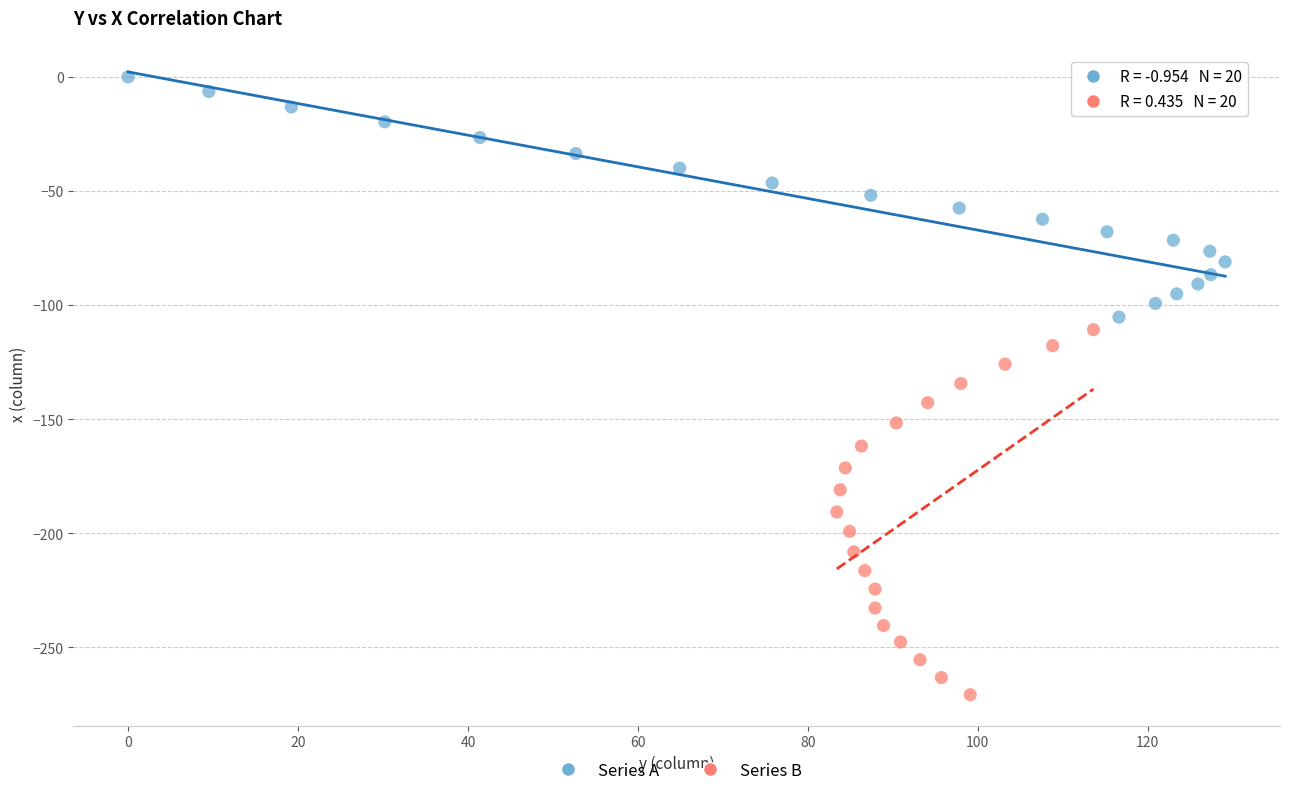

Which series contains the highest Y value?

Series A